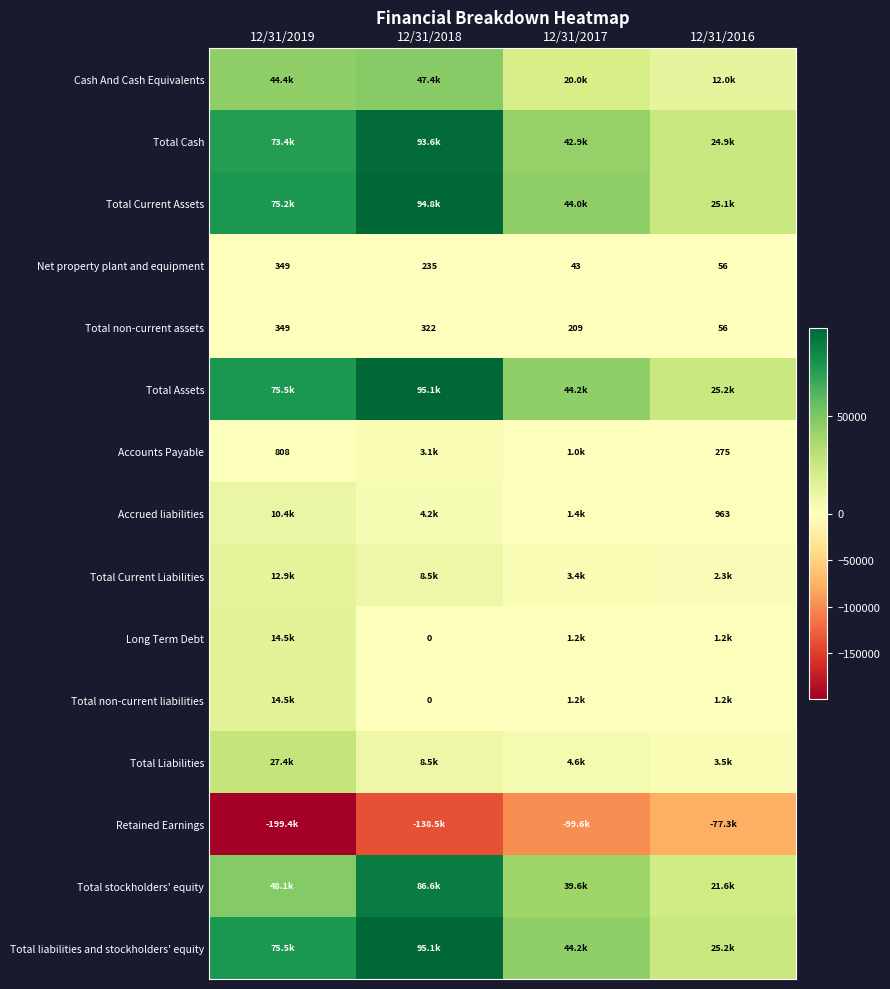

What is the difference between the maximum and second lowest values in the Net property plant and equipment series?

293